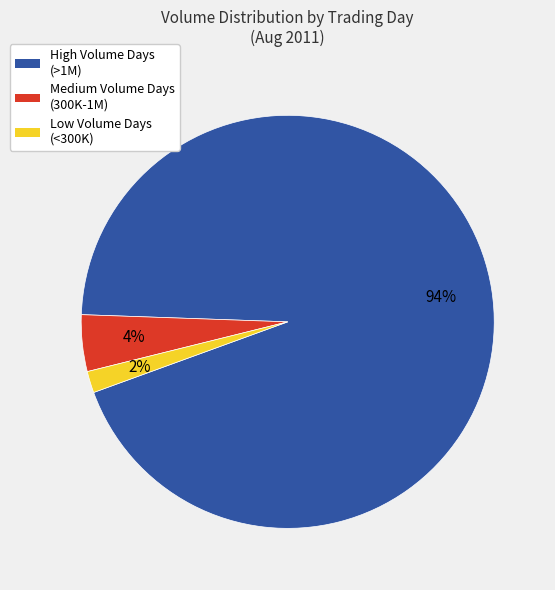

Does any single category account for the majority?

Yes